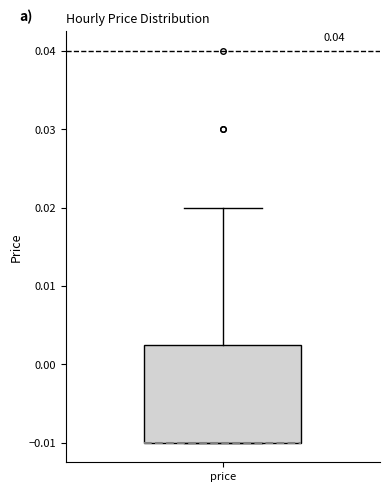

Where does the upper whisker of the box for price end on the y-axis? The values are not printed on the chart, so give them approximately, as read against the axis.

0.020